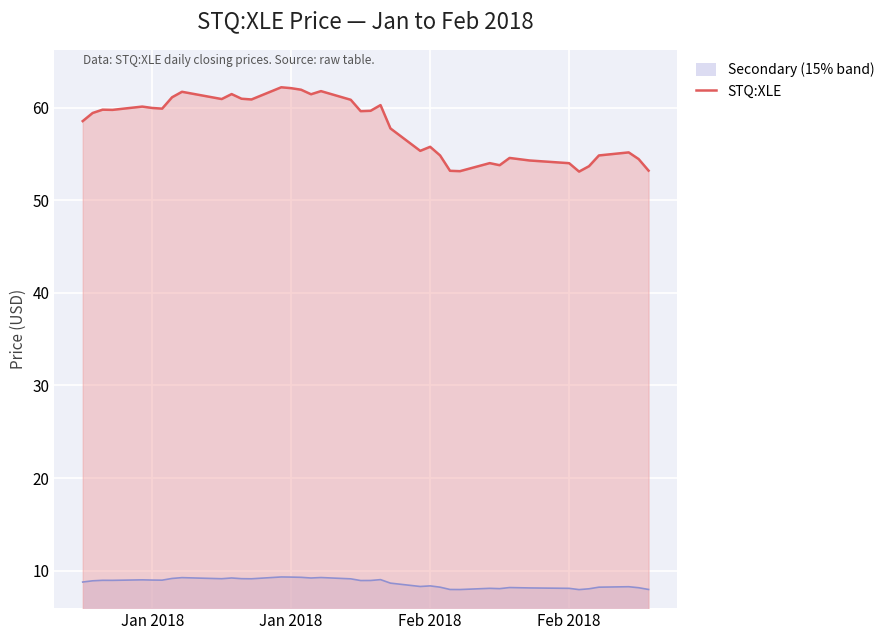

At which label does the data first exceed 59?

Jan 2018